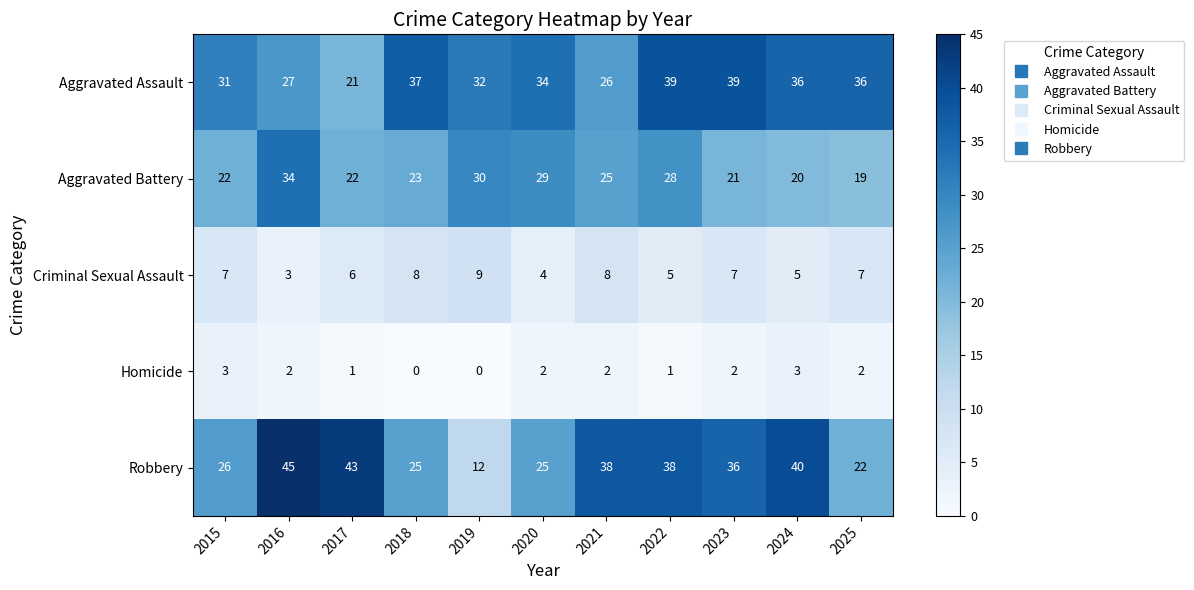

How many values in the Criminal Sexual Assault series are below 7?

5